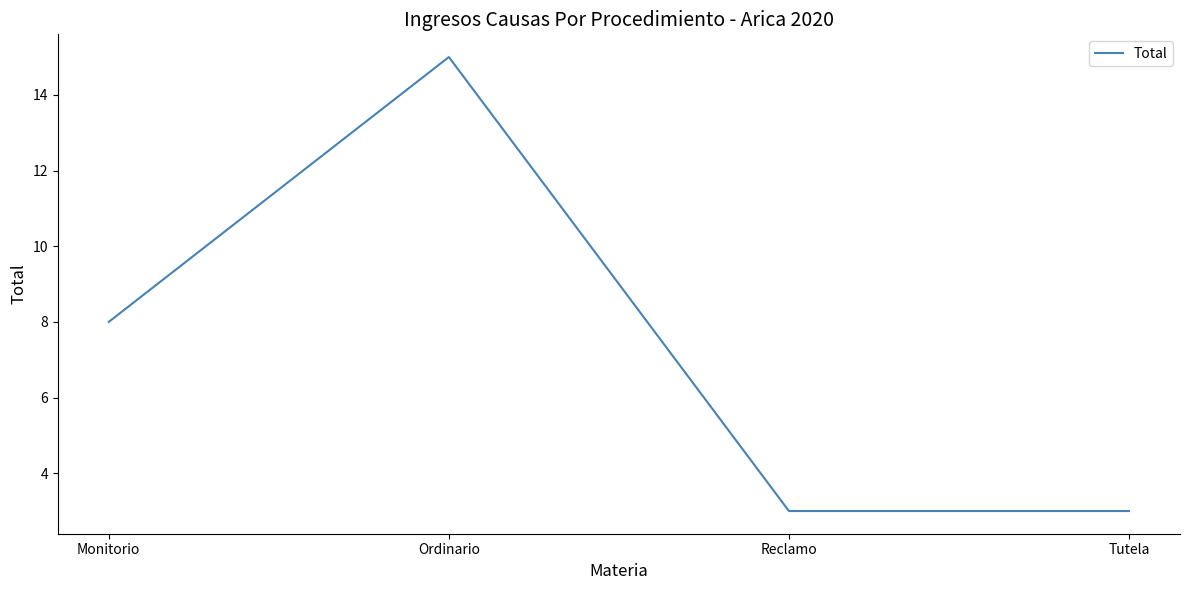

What is the difference between the values at Tutela and Ordinario?

12